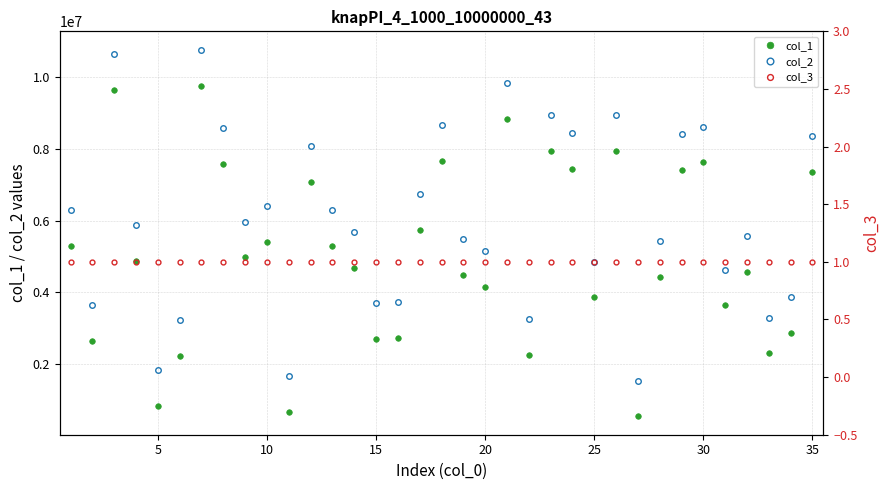

True or false: col_2 and col_1 intersect in this chart.

False